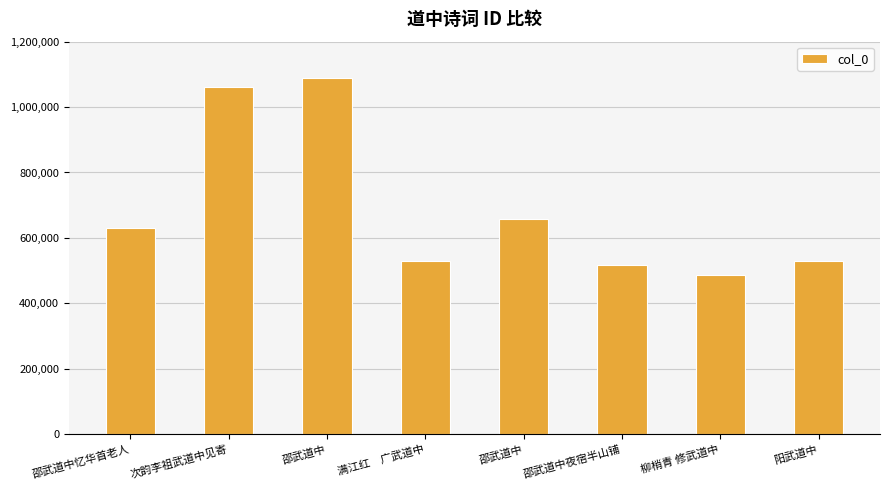

Count the number of categories in the chart.

8